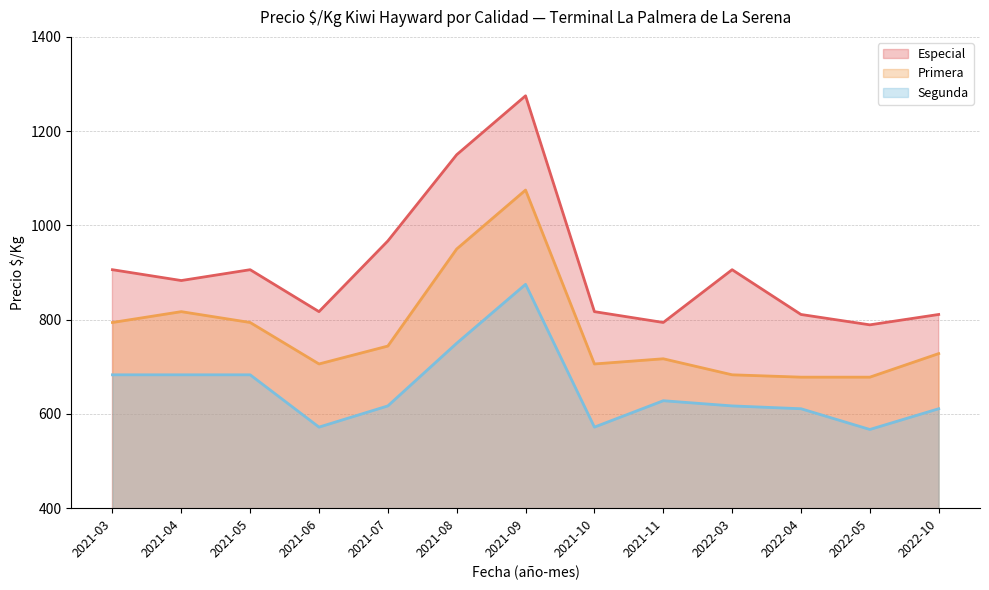

At which category does Primera reach its first local peak?

2021-04